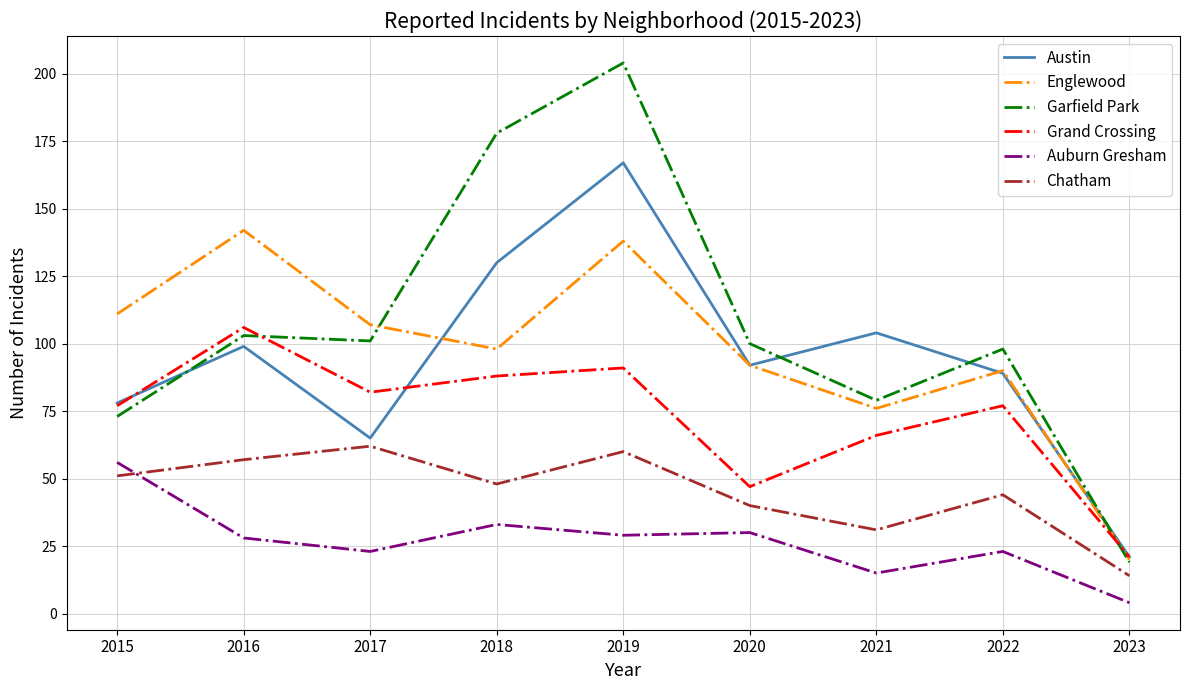

At which label does Garfield Park first exceed 100?

2016